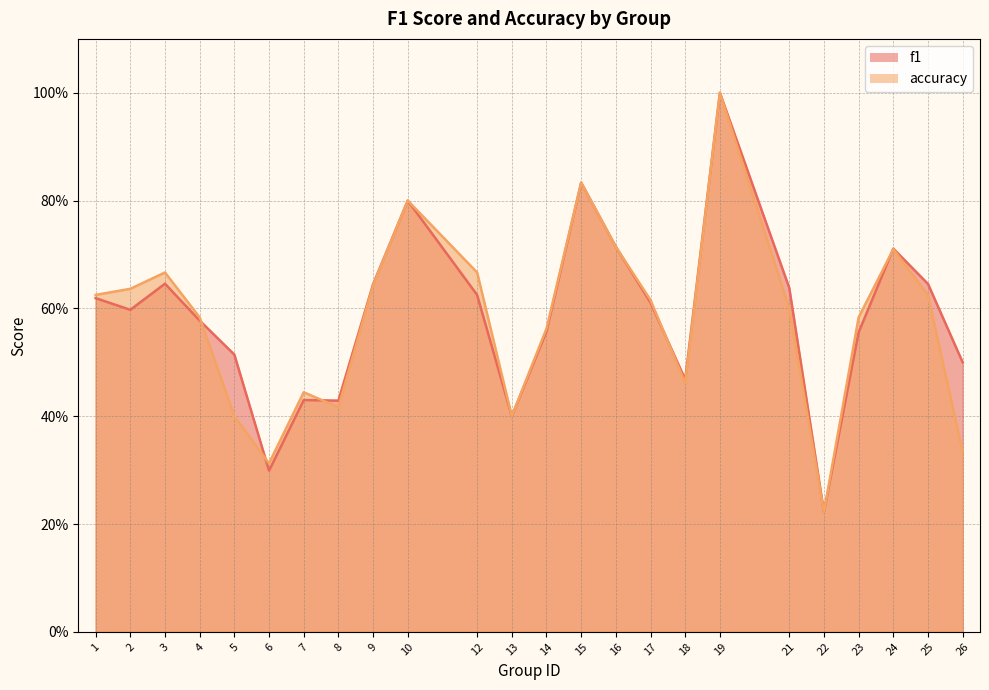

Rank the series by their maximum value, from highest to lowest.

f1, accuracy